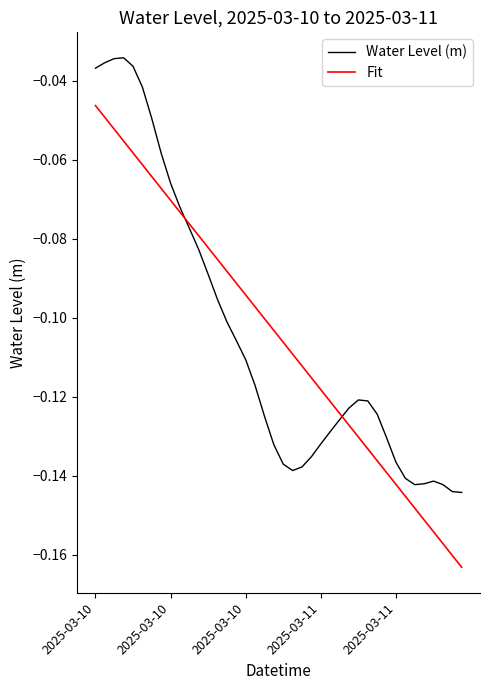

Does the chart display data point markers on the line(s)?

No